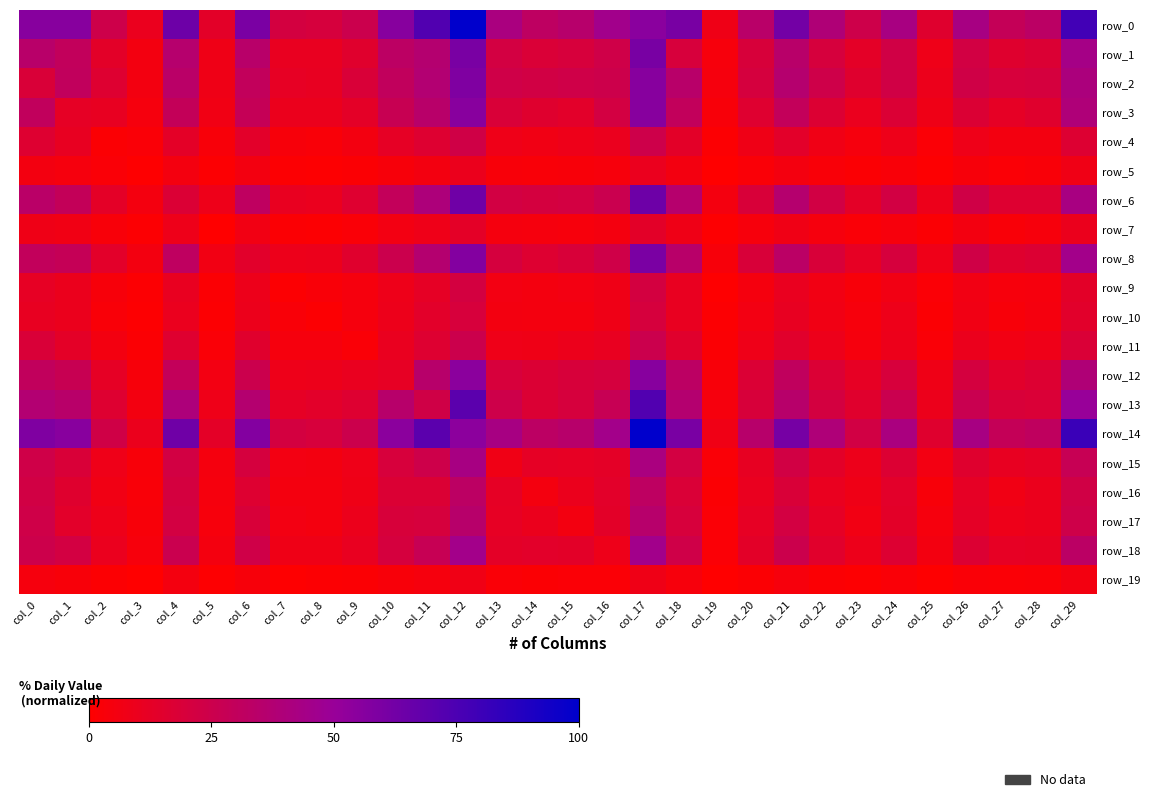

Where is row_18 nearest to the value 23?

col_18